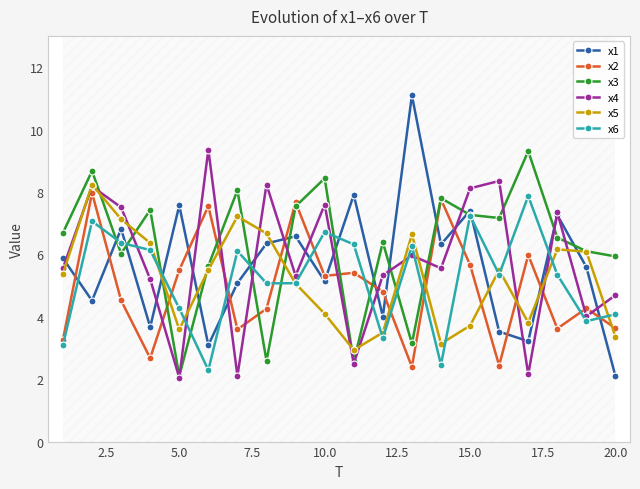

The value of x5 at 5.0 is 3.6. True or false?

True